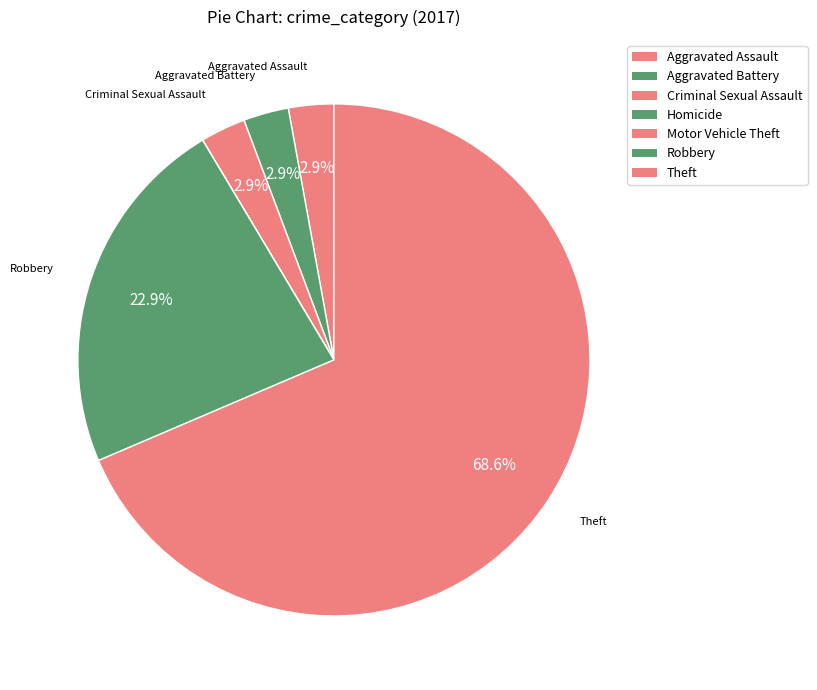

Which slice is the largest?

Theft